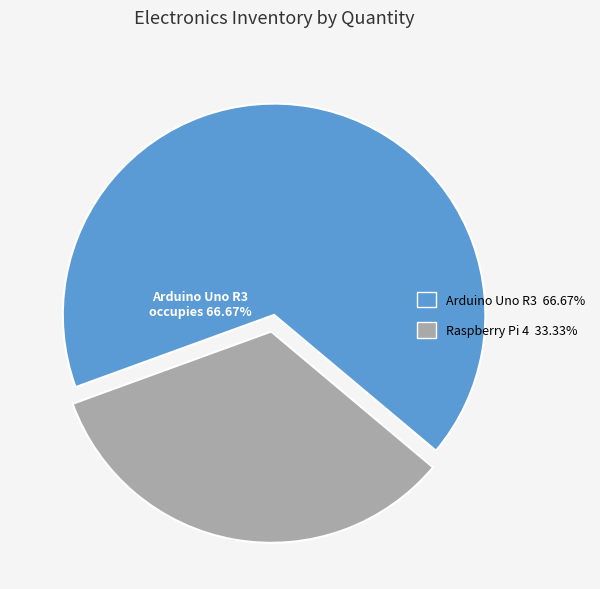

Is there any slice that represents more than half of the pie?

Yes